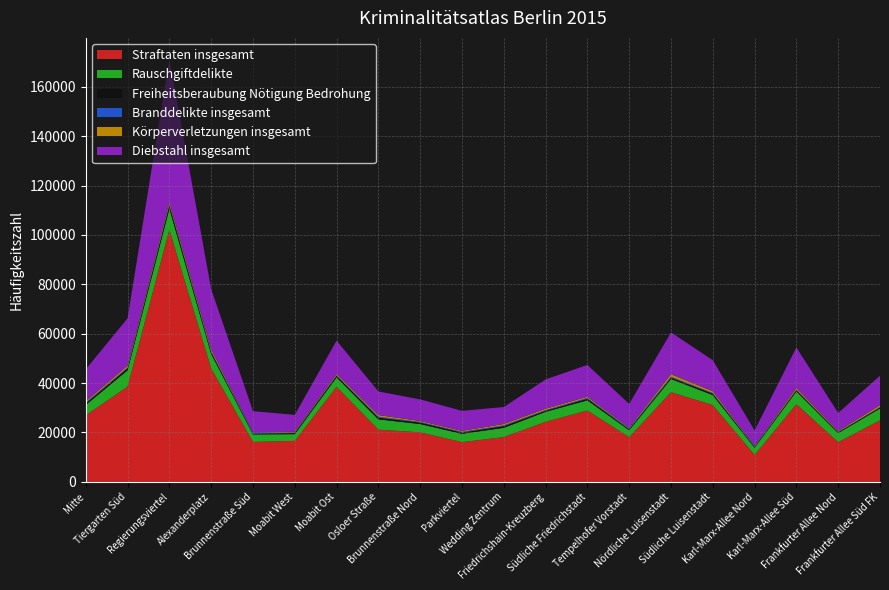

Reading right to left, extract all data points from this chart.

Straftaten insgesamt: 24917	16064	31468	10913	31095	36325	18081	28914	24317	18140	16095	20049	21157	38491	16612	16175	45938	102068	38575	26957
Rauschgiftdelikte: 4825	3709	5174	2930	4058	5370	2836	4127	4052	3760	3383	3381	4175	3852	2713	3060	5876	8541	6623	4196
Freiheitsberaubung Nötigung Bedrohung: 330	271	460	206	532	472	314	572	399	630	486	534	647	560	416	215	629	1287	754	578
Branddelikte insgesamt: 247	208	184	326	307	406	380	380	313	362	286	308	441	268	250	381	459	475	366	352
Körperverletzungen insgesamt: 760	330	719	202	705	1029	300	495	542	551	402	392	641	516	338	145	830	950	768	535
Diebstahl insgesamt: 11924	7338	16428	6255	12564	16921	9672	12863	11858	6873	8119	8738	9561	13505	6810	8665	24324	57888	19164	12971